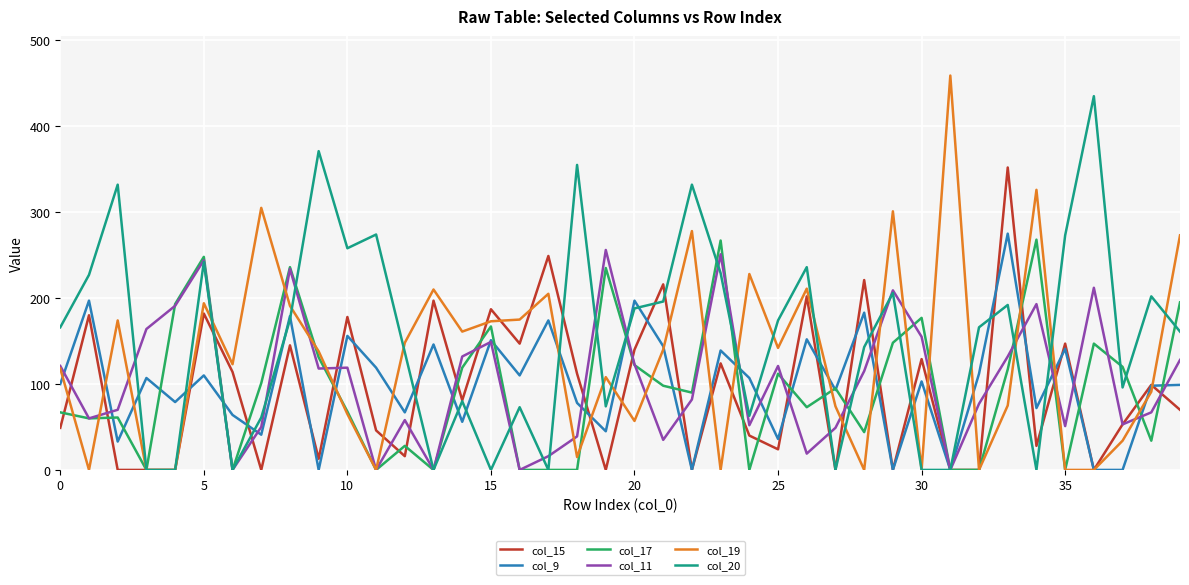

Which series has the largest total across all categories?

col_20